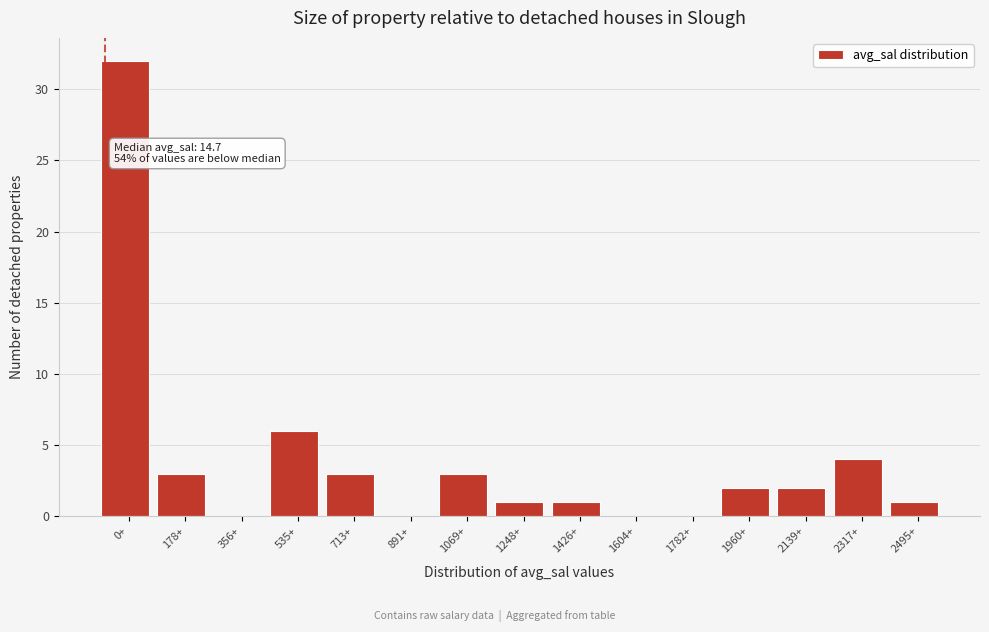

Reading right to left, what are all the values shown in this chart?

2495+=1	2317+=4	2139+=2	1960+=2	1782+=0	1604+=0	1426+=1	1248+=1	1069+=3	891+=0	713+=3	535+=6	356+=0	178+=3	0+=32